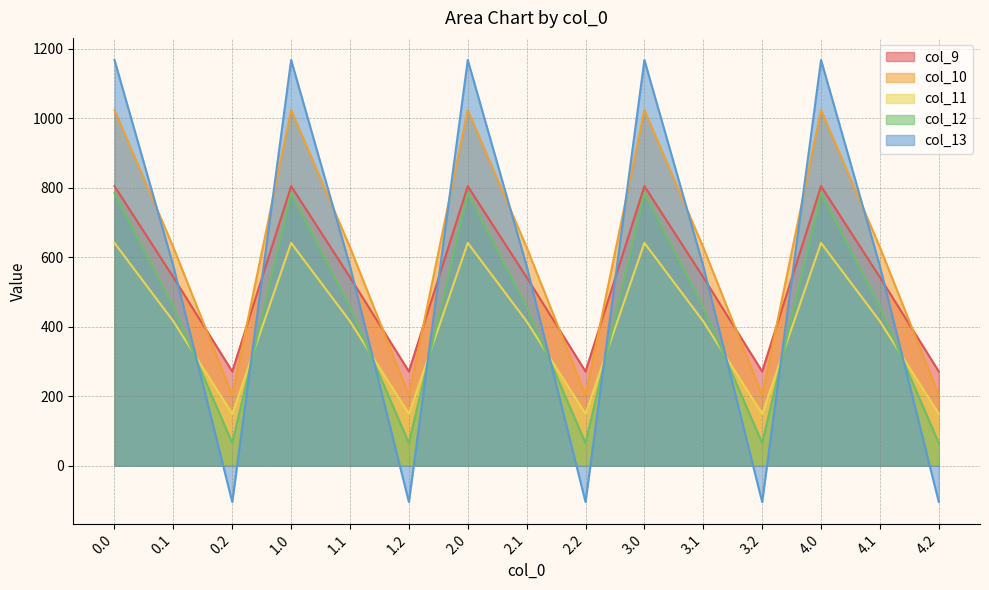

How many lines are shown in the chart?

5